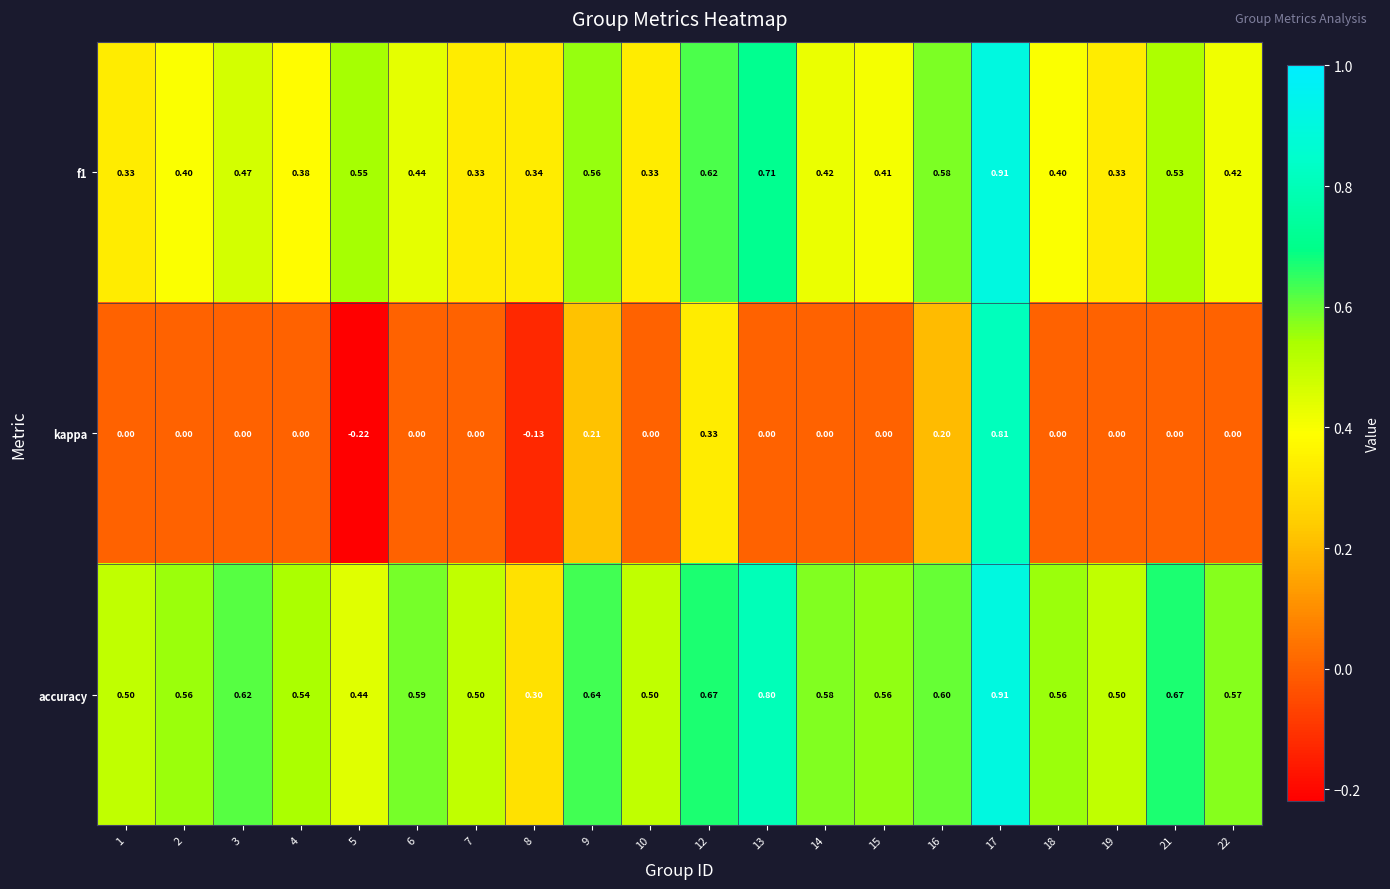

Which series has the largest range (max minus min)?

kappa